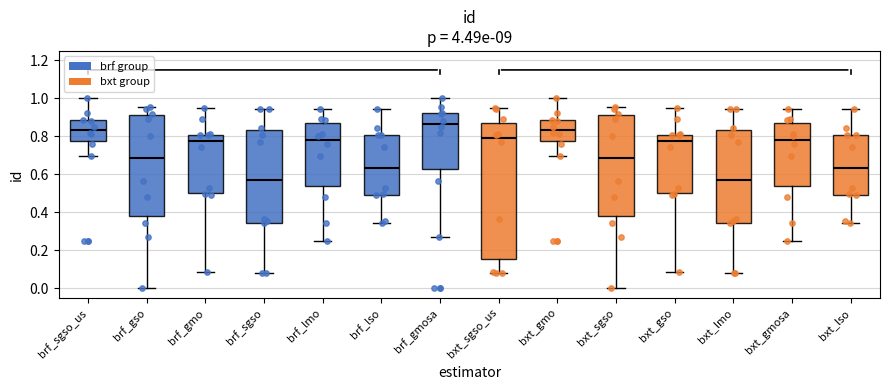

Reading left to right, transcribe this box plot: for each box, give where its median line is, the range the box spans, and where its two whiskers end, as read against the y-axis. The values are not printed on the chart, so give them approximately, as read against the axis.

brf_sgso_us: median 0.84, box 0.78 to 0.88, whiskers 0.70 to 1.00
brf_gso: median 0.68, box 0.38 to 0.92, whiskers 0.00 to 0.96
brf_gmo: median 0.78, box 0.50 to 0.80, whiskers 0.08 to 0.94
brf_sgso: median 0.56, box 0.34 to 0.84, whiskers 0.08 to 0.94
brf_lmo: median 0.78, box 0.54 to 0.86, whiskers 0.26 to 0.94
brf_lso: median 0.64, box 0.50 to 0.80, whiskers 0.34 to 0.94
brf_gmosa: median 0.86, box 0.62 to 0.92, whiskers 0.28 to 1.00
bxt_sgso_us: median 0.78, box 0.16 to 0.88, whiskers 0.08 to 0.94
bxt_gmo: median 0.84, box 0.78 to 0.88, whiskers 0.70 to 1.00
bxt_sgso: median 0.68, box 0.38 to 0.92, whiskers 0.00 to 0.96
bxt_gso: median 0.78, box 0.50 to 0.80, whiskers 0.08 to 0.94
bxt_lmo: median 0.56, box 0.34 to 0.84, whiskers 0.08 to 0.94
bxt_gmosa: median 0.78, box 0.54 to 0.86, whiskers 0.26 to 0.94
bxt_lso: median 0.64, box 0.50 to 0.80, whiskers 0.34 to 0.94